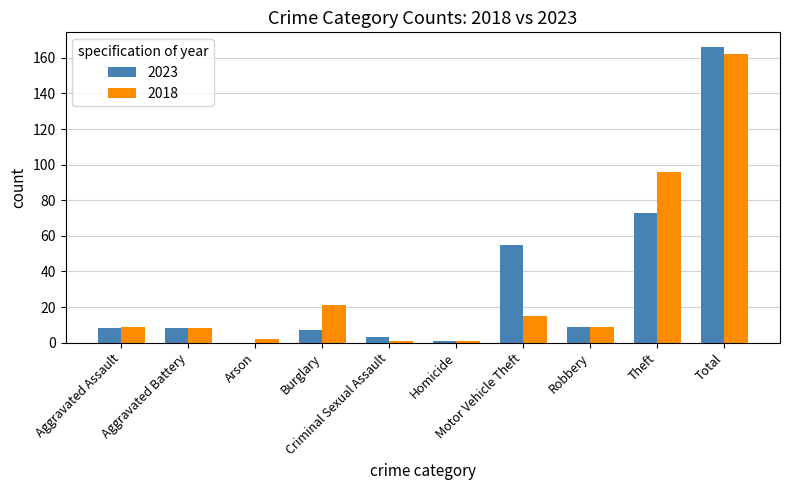

The 2023 series shows 1 at Homicide. True or false?

True